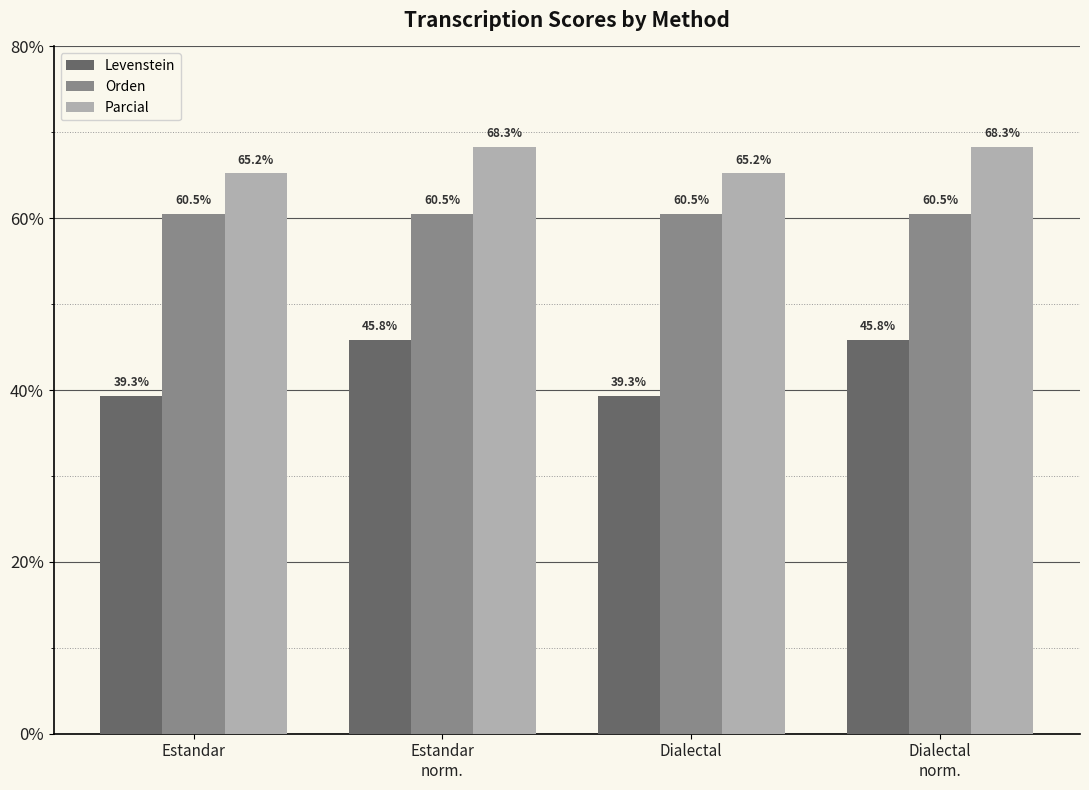

At Estandar
norm., list the series in order from smallest to largest.

Levenstein, Orden, Parcial